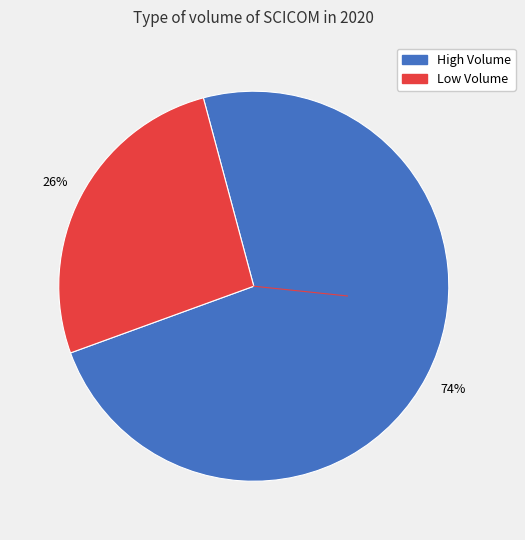

To the nearest percent, what is the average slice percentage?

50%